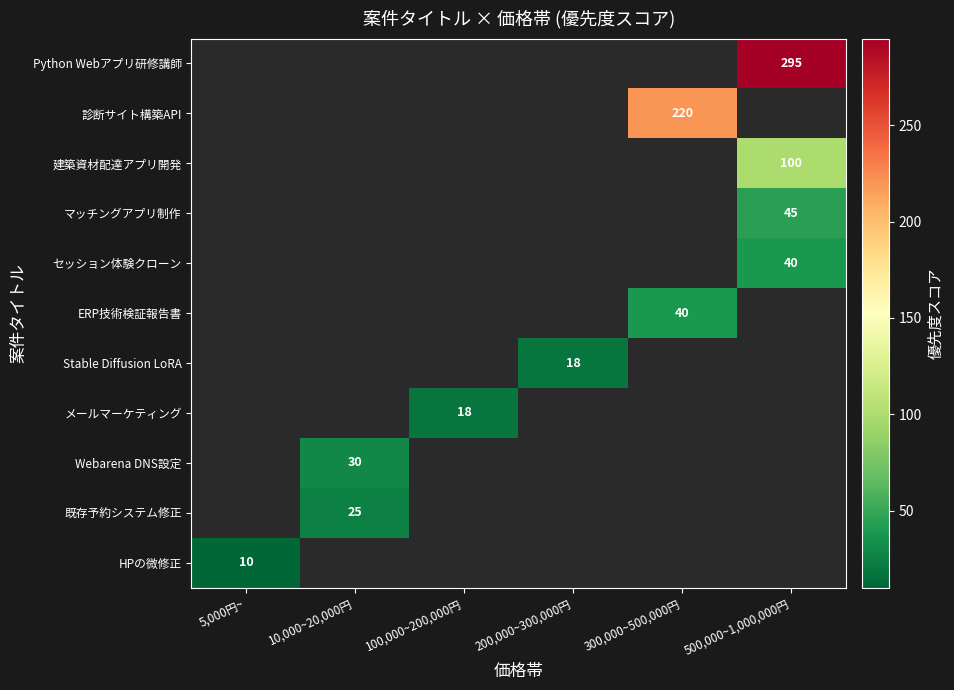

Is the value of HPの微修正 at 5,000円~ greater than the value of マッチングアプリ制作 at 500,000~1,000,000円?

No